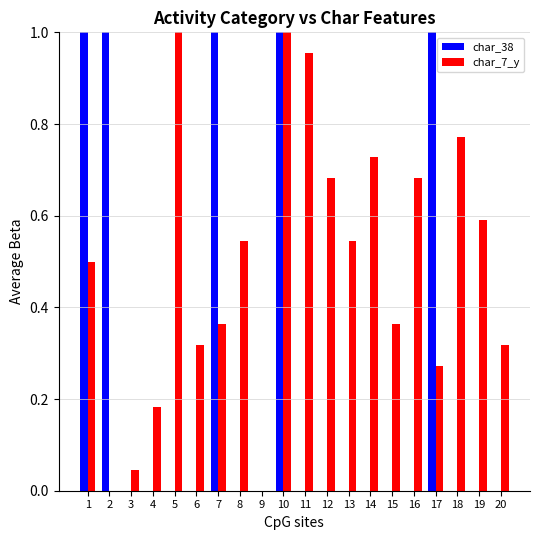

What is the sum of all char_38 values?

5.0